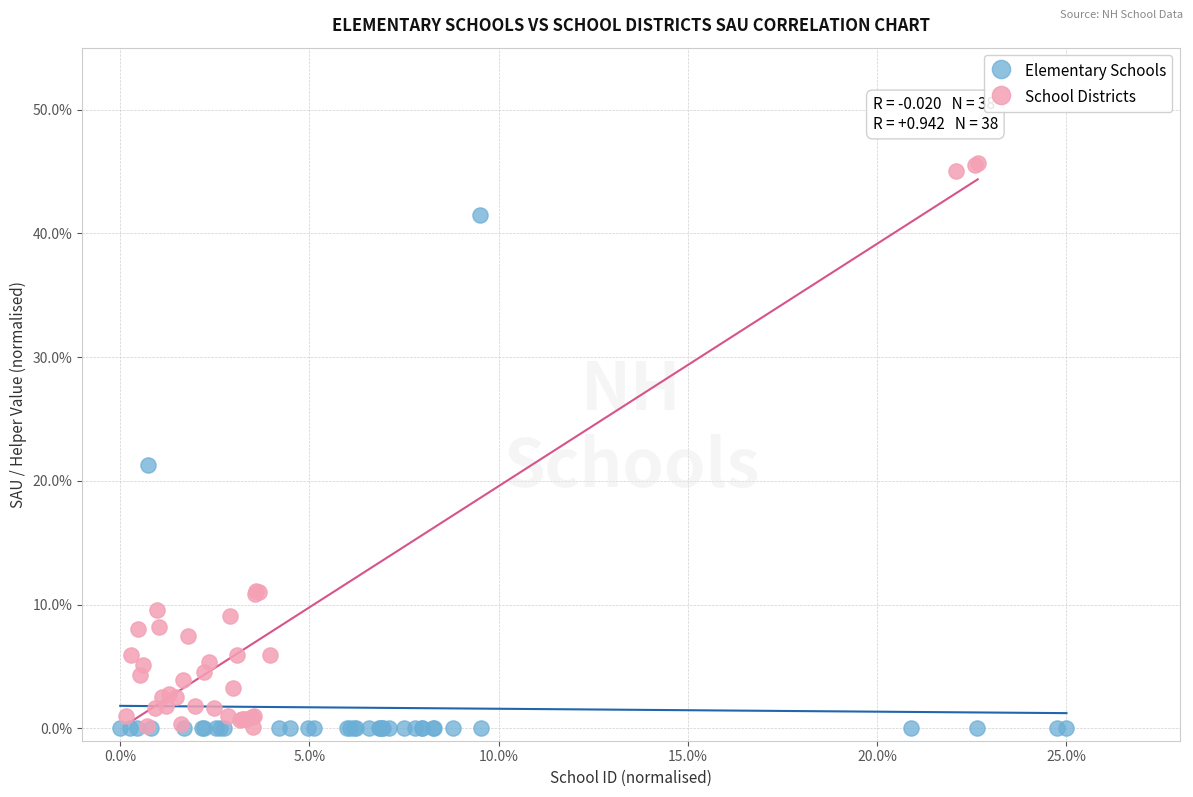

Which series has the widest spread of Y values?

School Districts